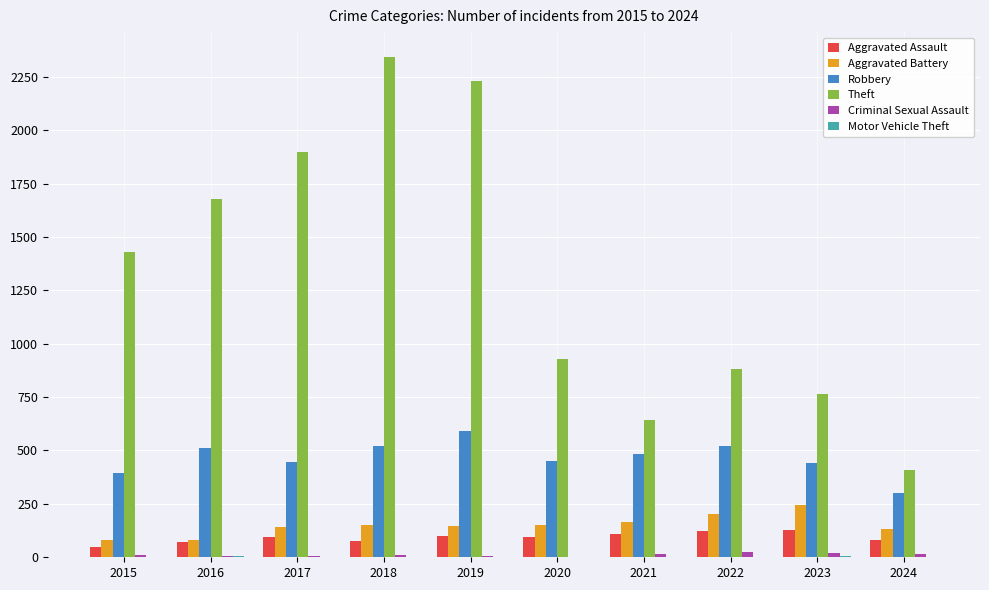

Between 2017 and 2020, which series saw the biggest shift?

Theft